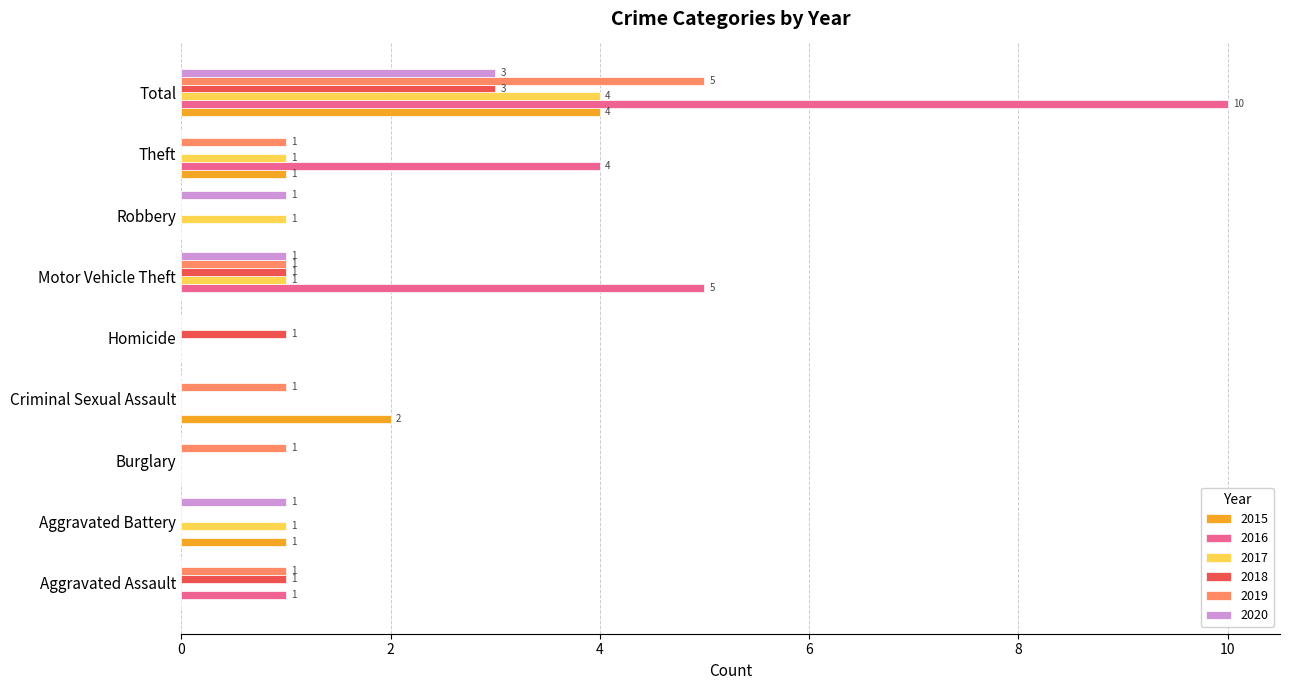

What is the total value across all series at Theft?

7